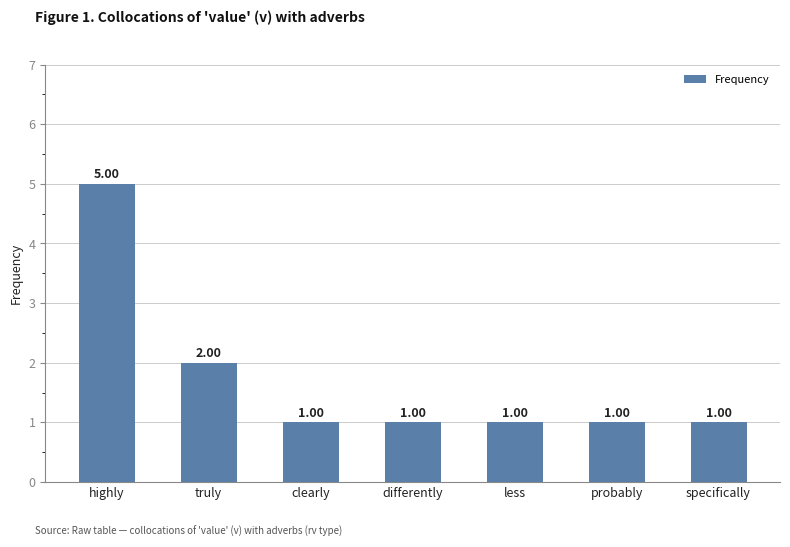

What is the maximum value shown in the chart?

5